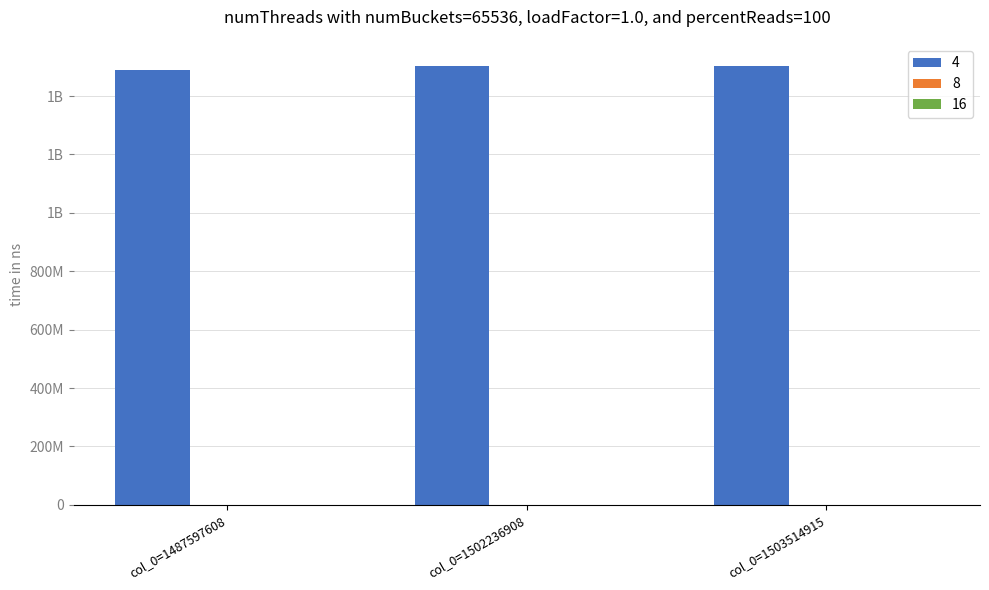

What is the greatest value displayed?

1503514915